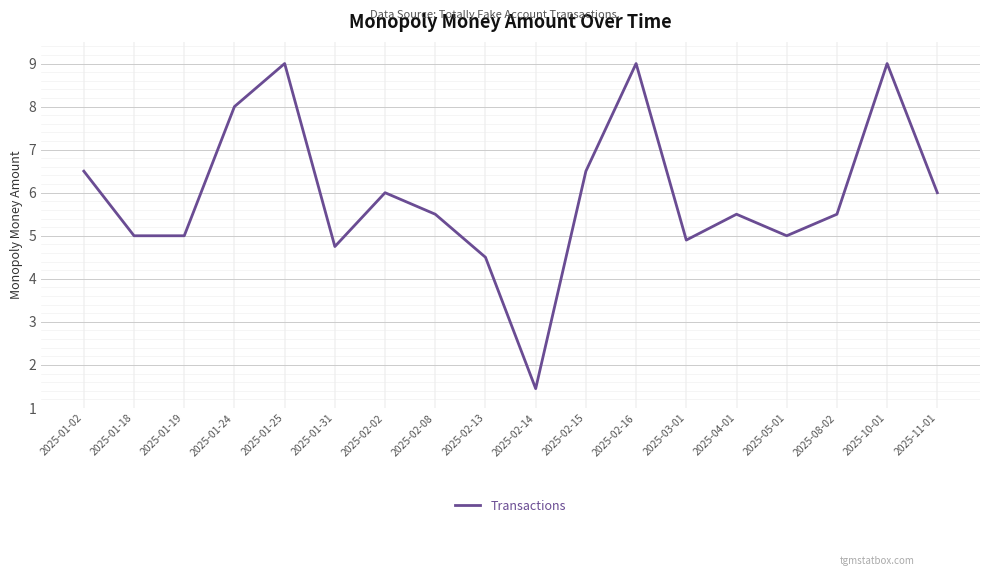

What is the ratio of the value at 2025-10-01 to the value at 2025-03-01?

1.8